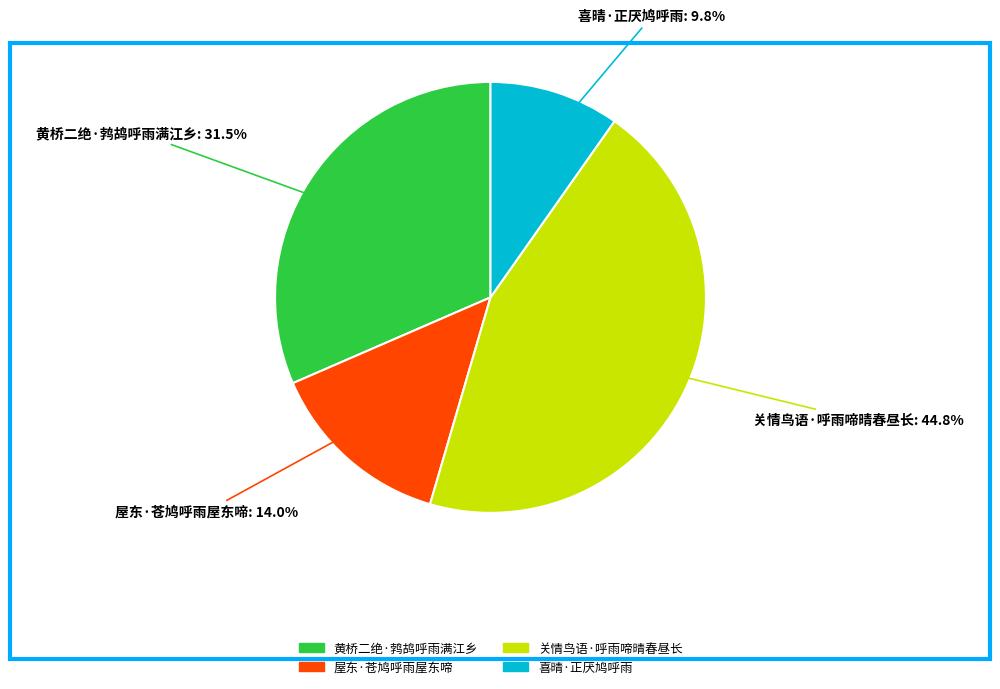

Between 关情鸟语·呼雨啼晴春昼长 and 屋东·苍鸠呼雨屋东啼, which is larger?

关情鸟语·呼雨啼晴春昼长